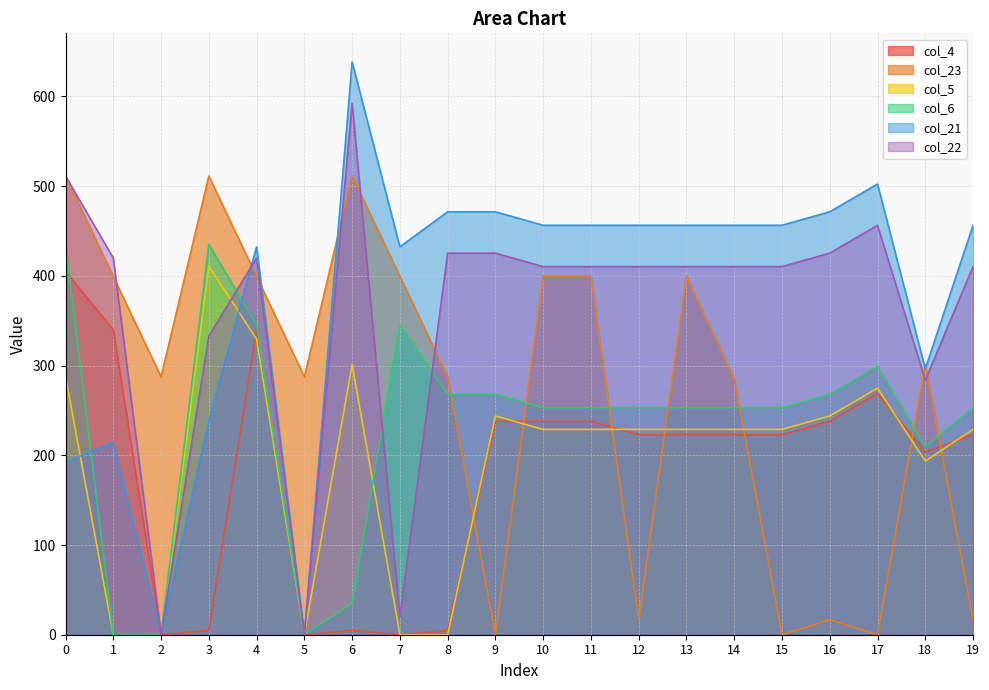

How many data points in col_5 are less than 228?

6